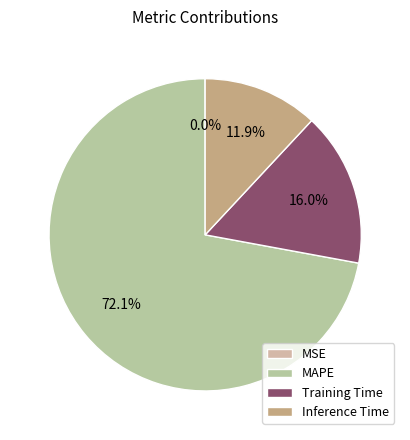

To the nearest percent, what is the average slice percentage?

25%